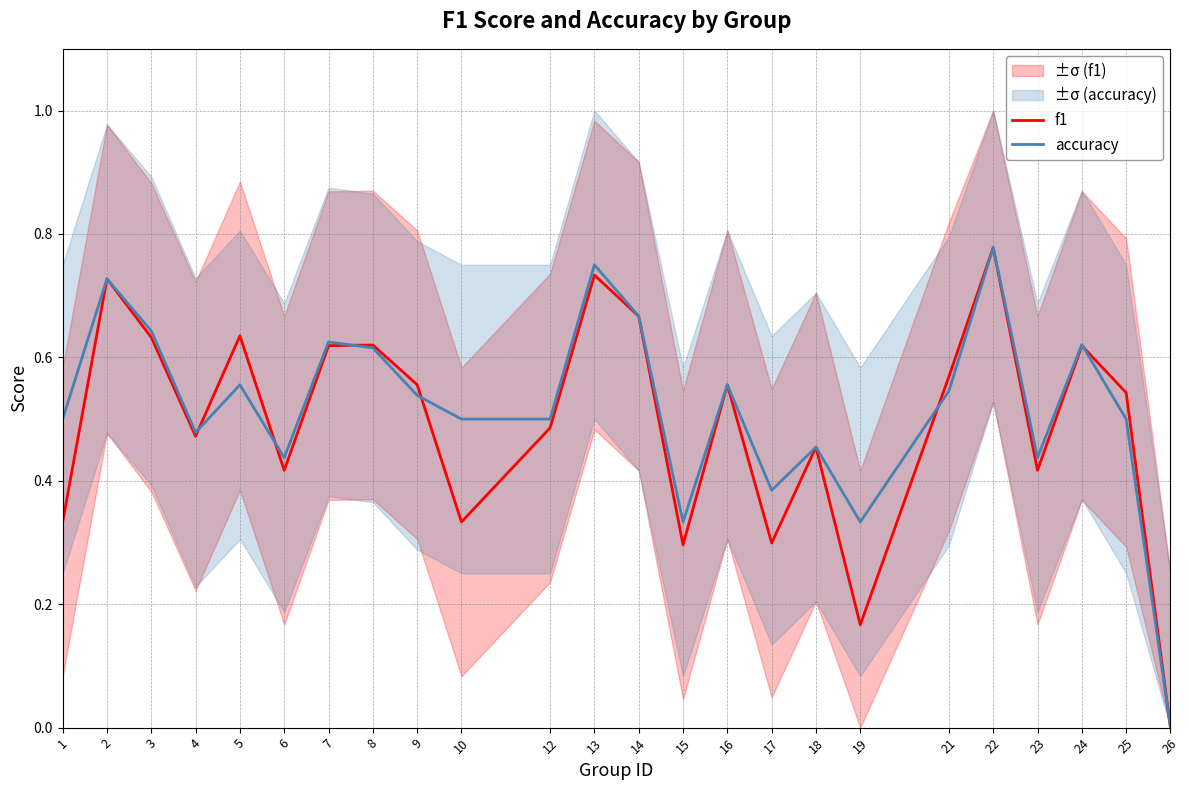

What value does the f1 series have at 17?

0.3